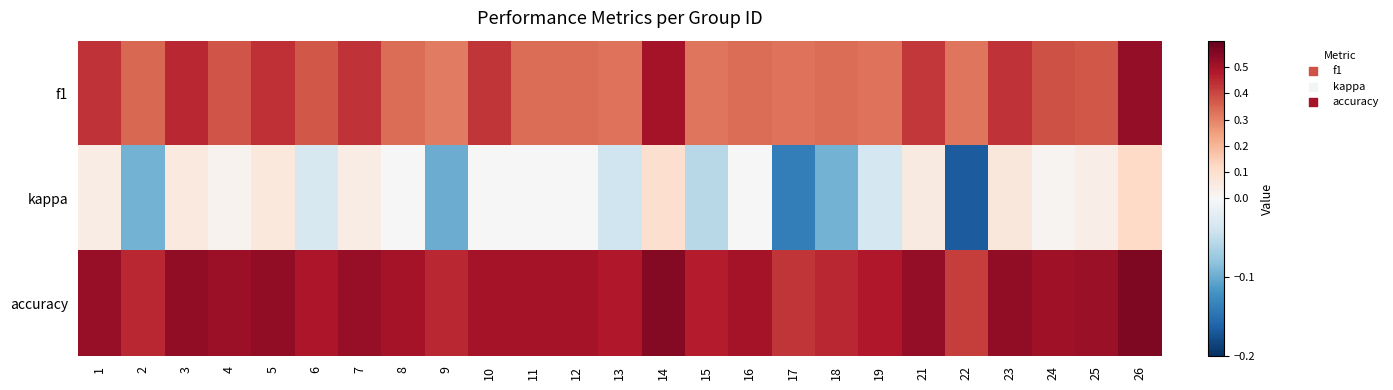

Which series has the largest total across all categories?

accuracy